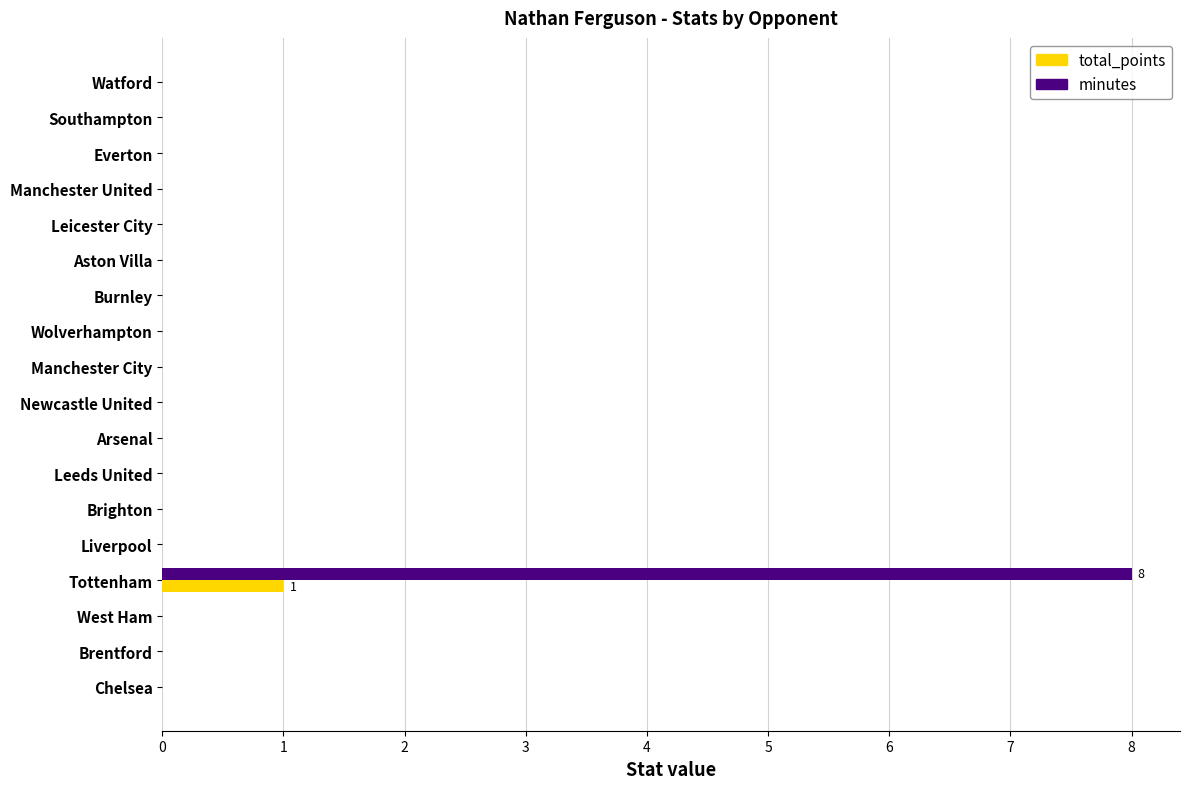

At which category is the sum across all series the highest?

Tottenham